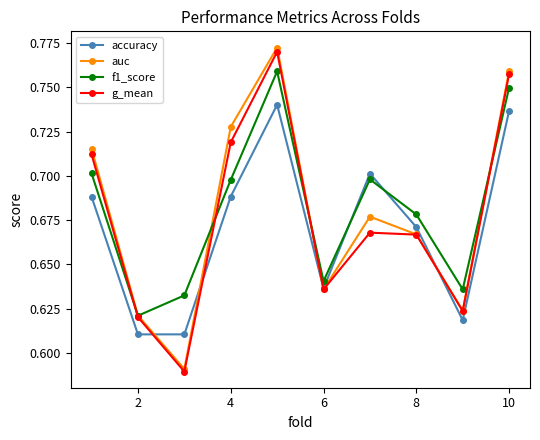

True or false: g_mean and accuracy cross at least once.

True